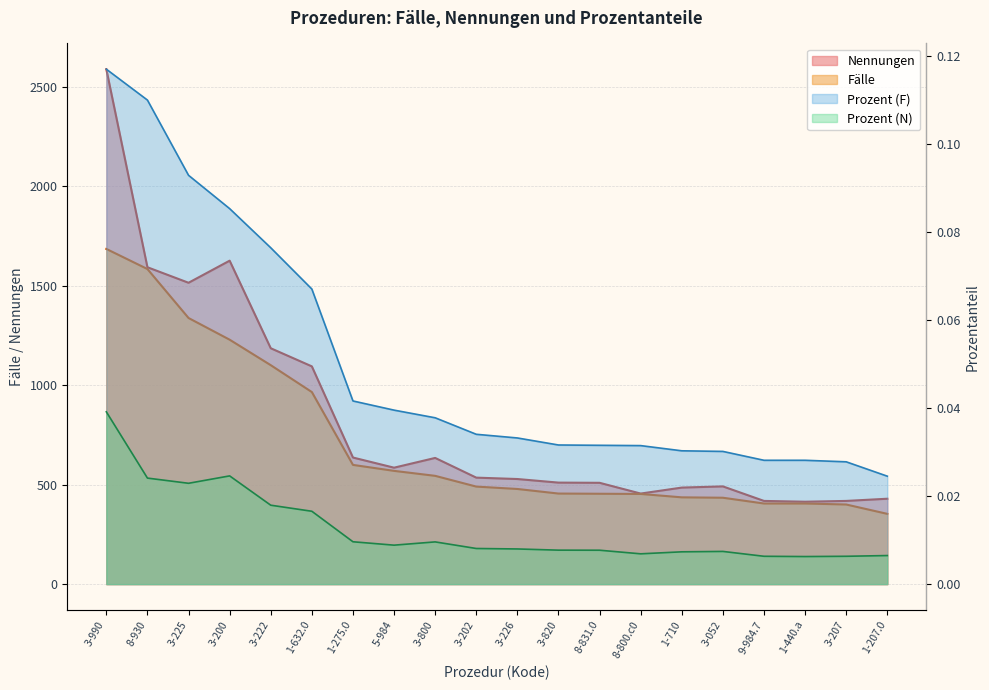

Read the Fälle value at 3-222.

1100.0